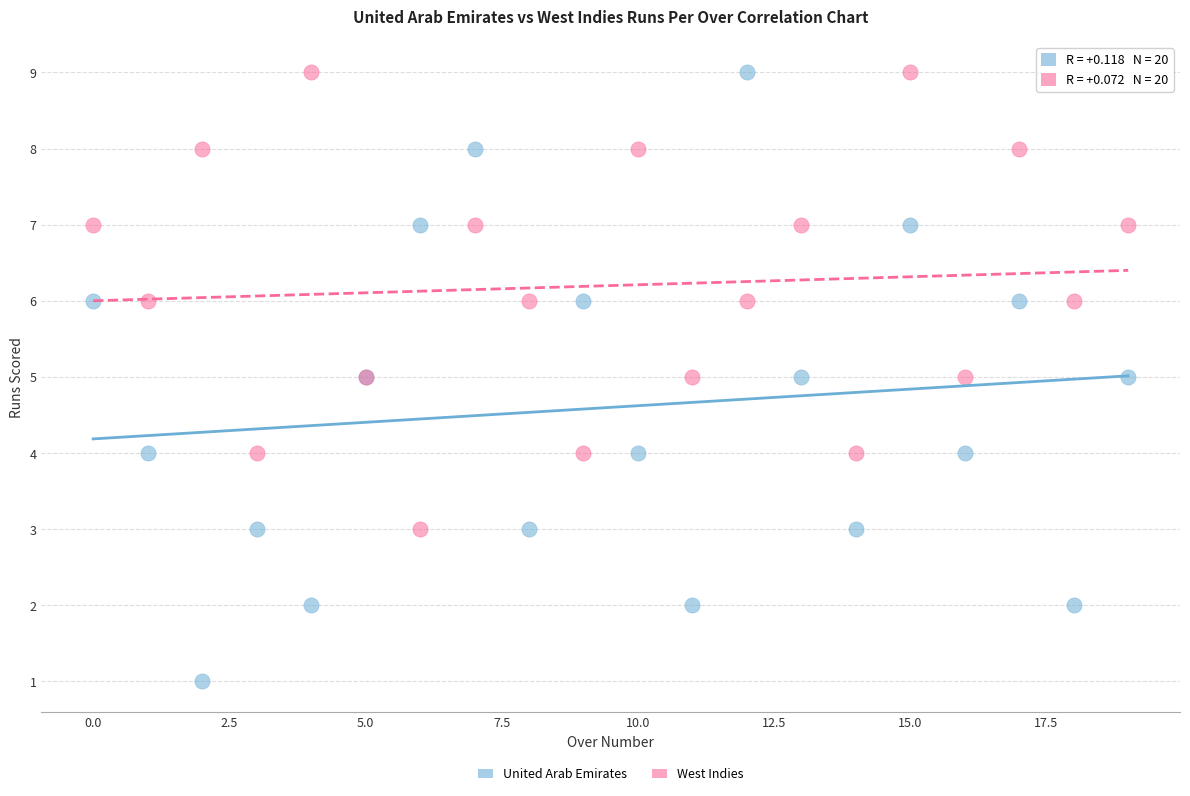

Which series reaches the minimum Y coordinate?

United Arab Emirates